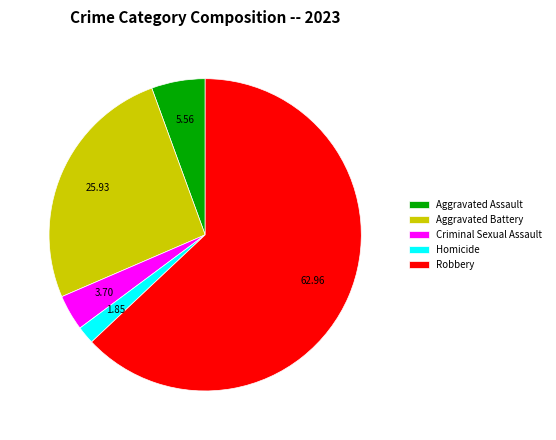

Is there any slice that represents more than half of the pie?

Yes